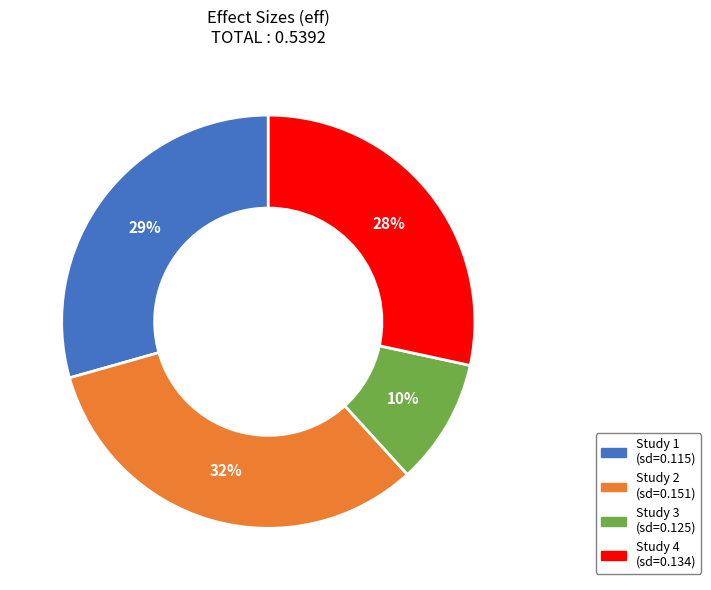

Is there any slice that represents more than half of the pie?

No